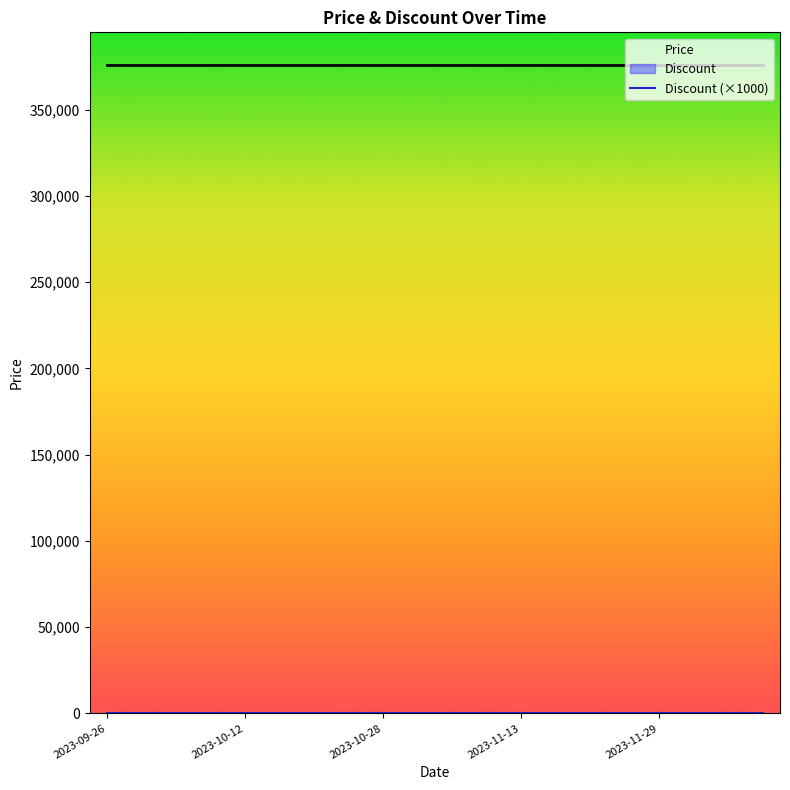

What is the total value across all series at 17?

376000